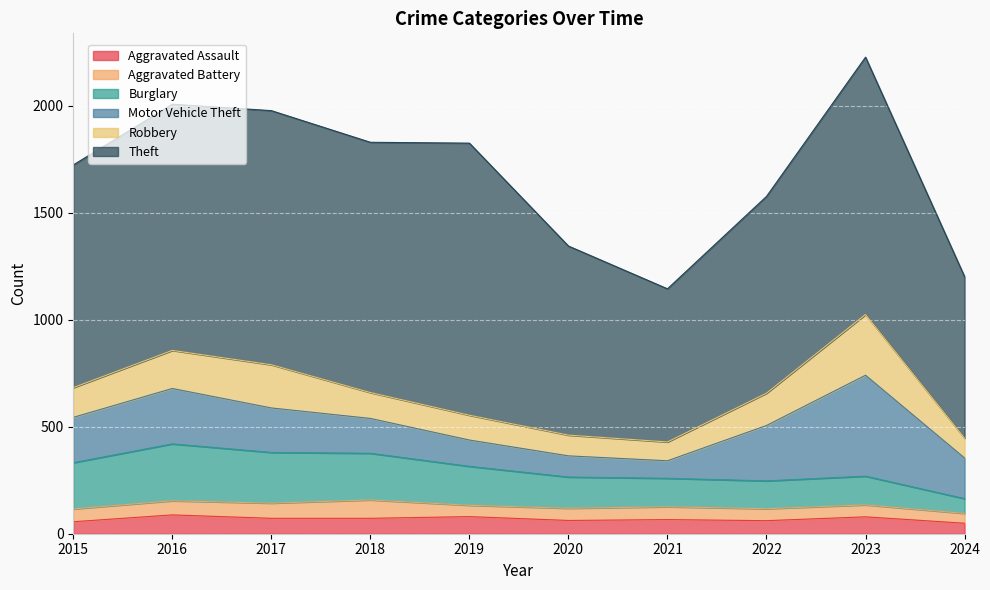

At which category does the chart reach its peak across all series?

2019